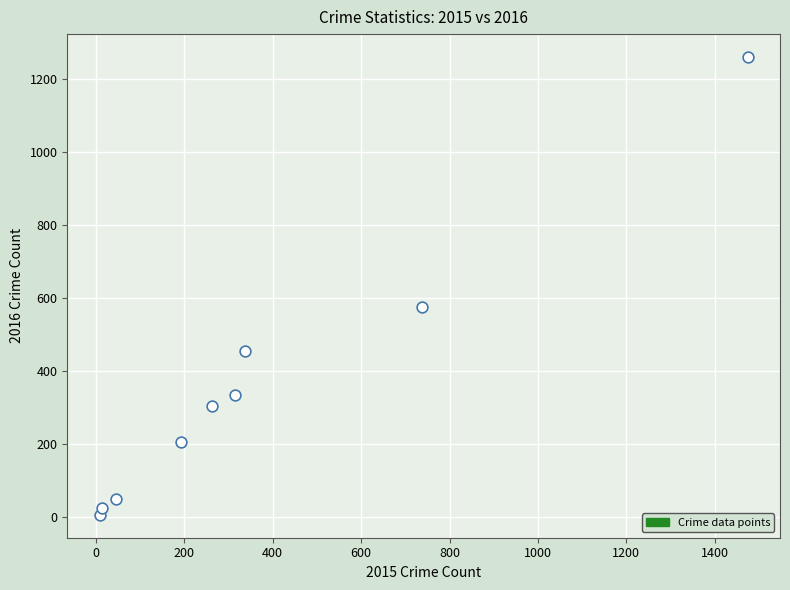

What Y value in the scatter plot is closest to 633?

576